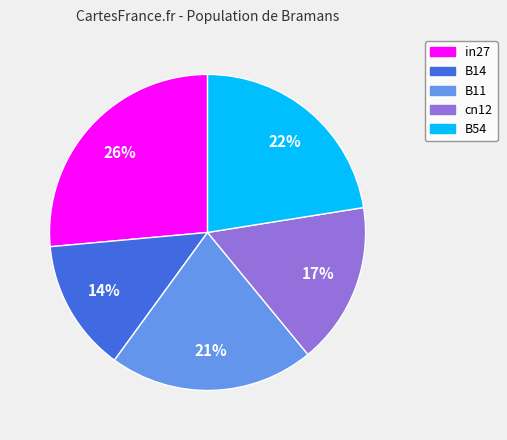

Does B11 represent more than half of the total?

No